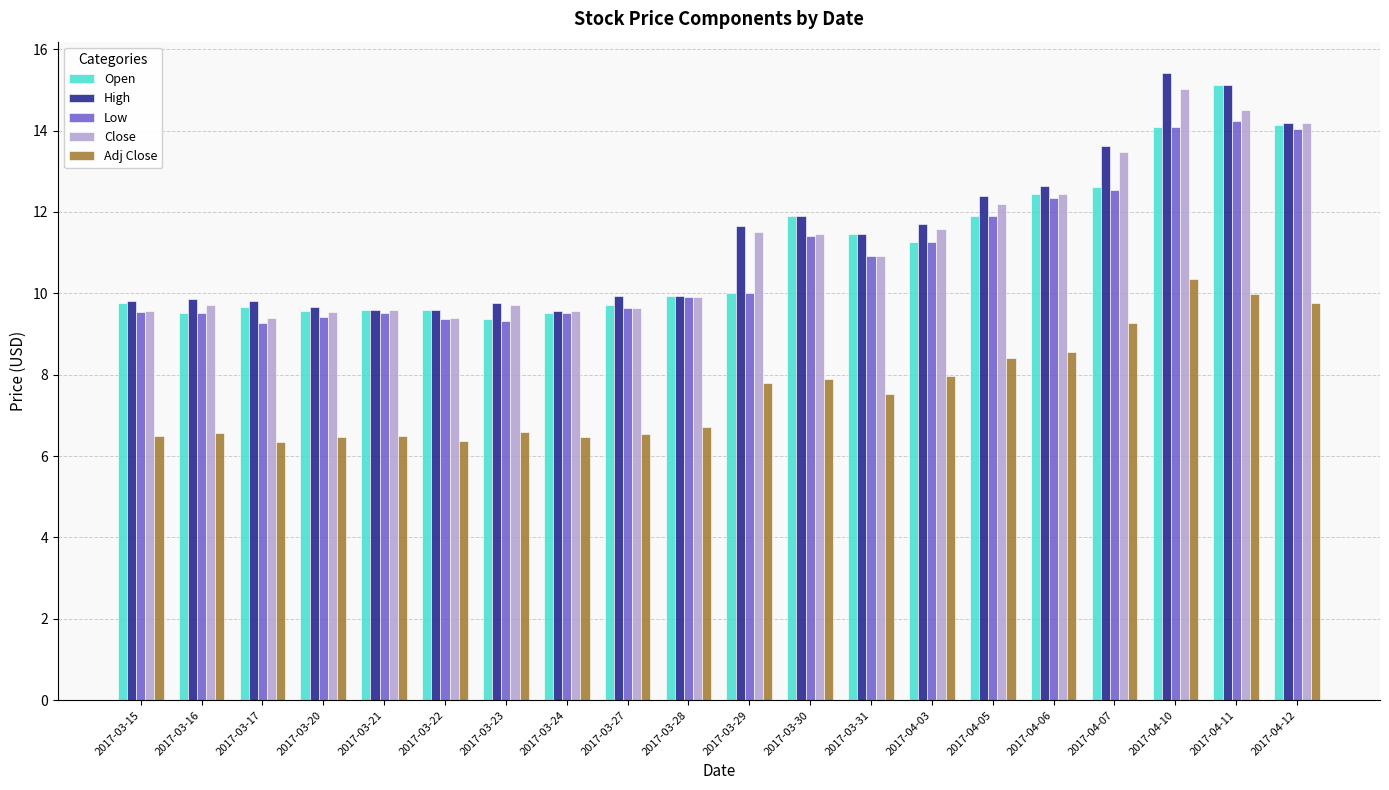

What is the difference between the highest and lowest values at 2017-03-31?

3.9